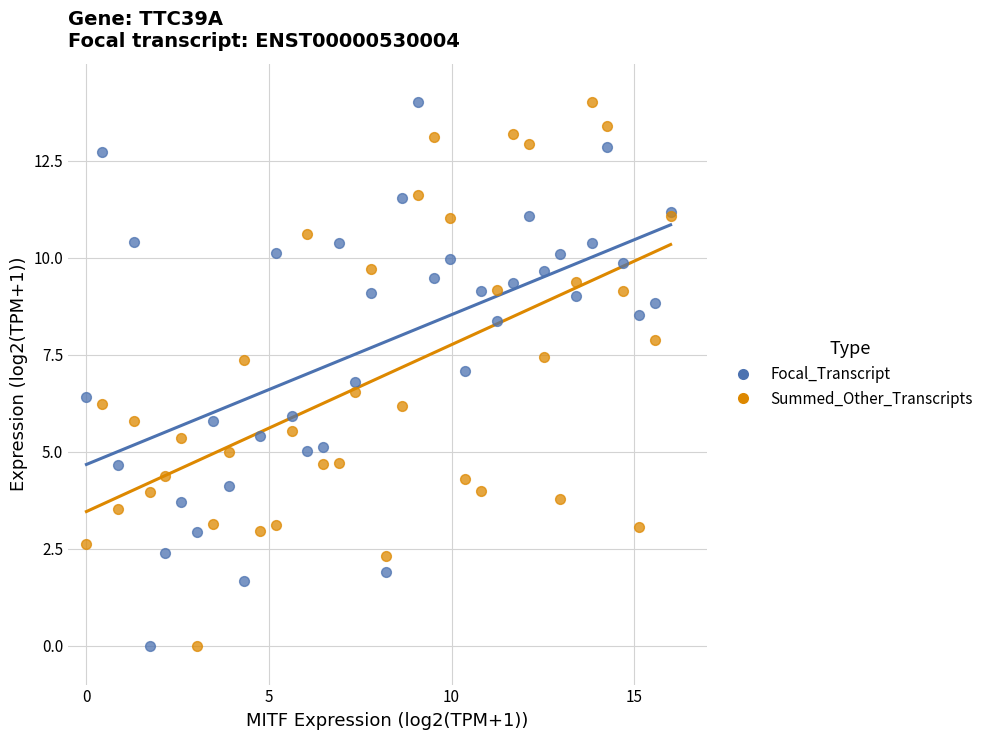

What is the X range (max minus min) for the scatter plot?

16.0